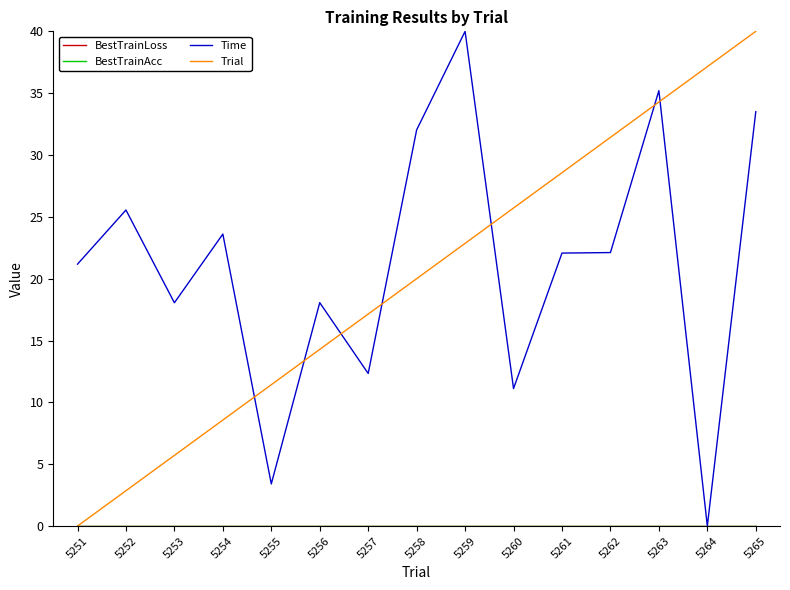

Does the chart display data point markers on the line(s)?

No